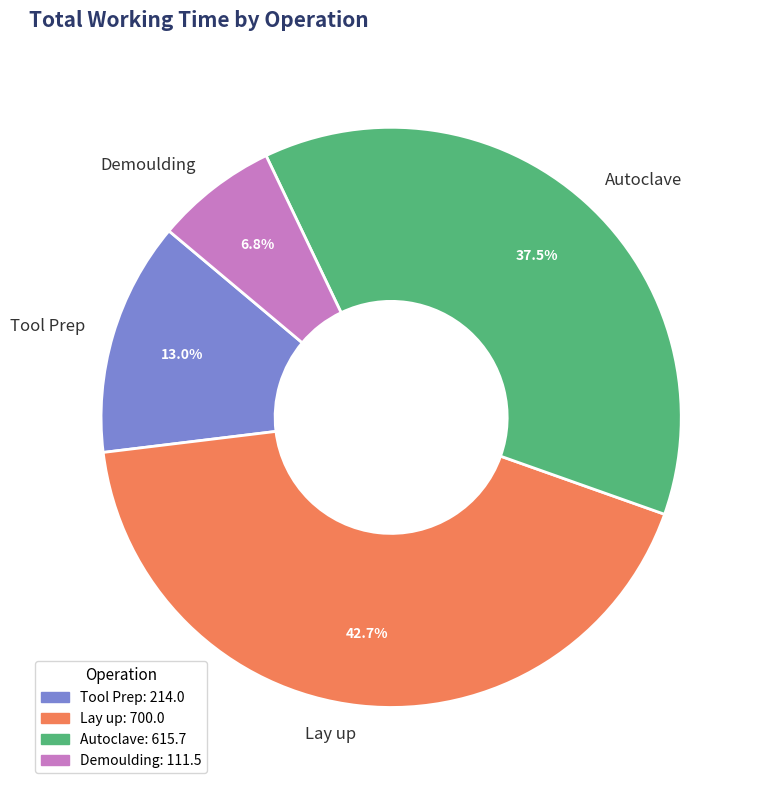

How many slices are in this pie chart?

4